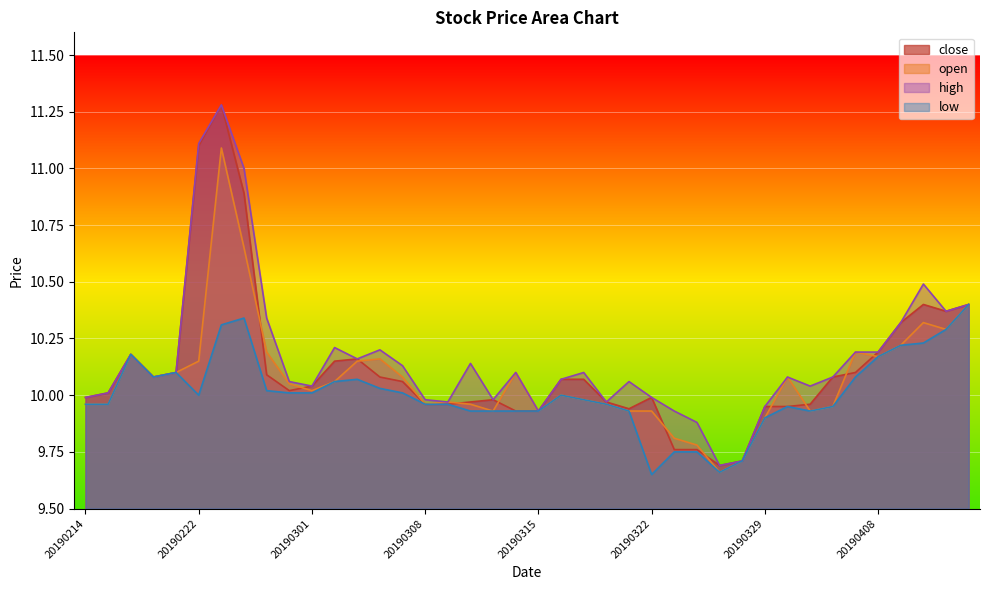

How many interior local valleys does the close series have?

5